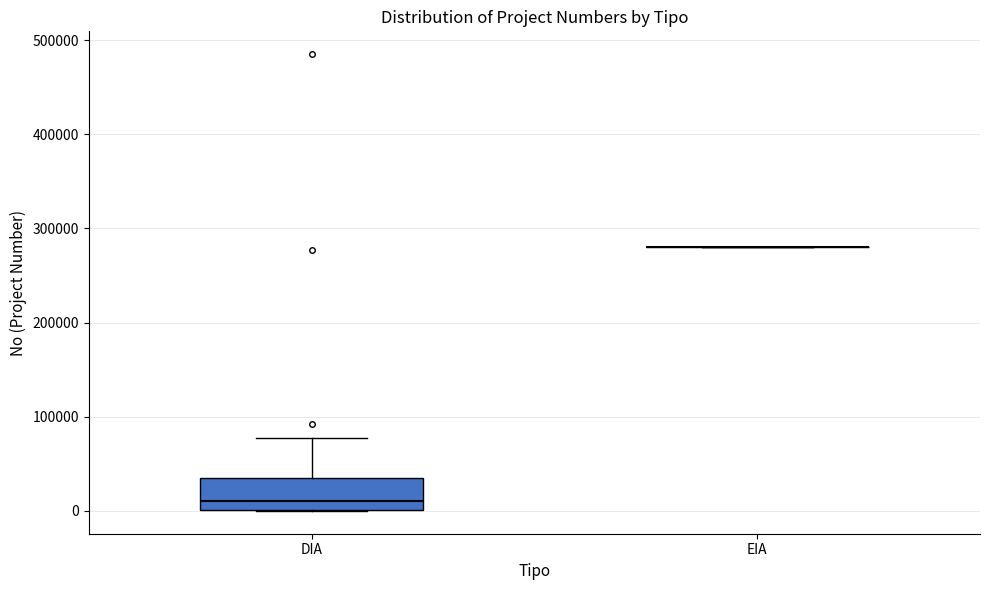

Comparing the boxes themselves (not the whiskers), which one is the tallest?

DIA